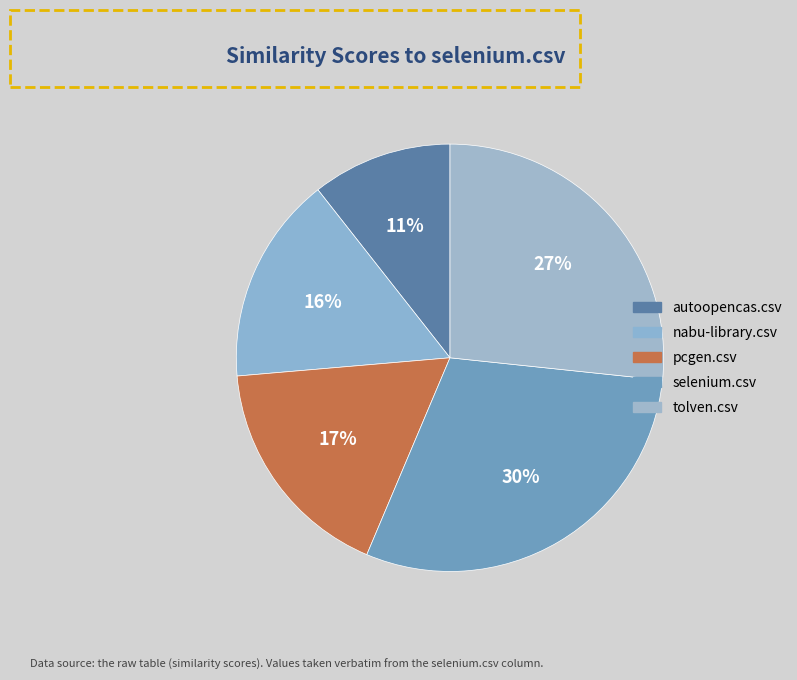

Combined, what portion of the pie is pcgen.csv and selenium.csv?

47.0%